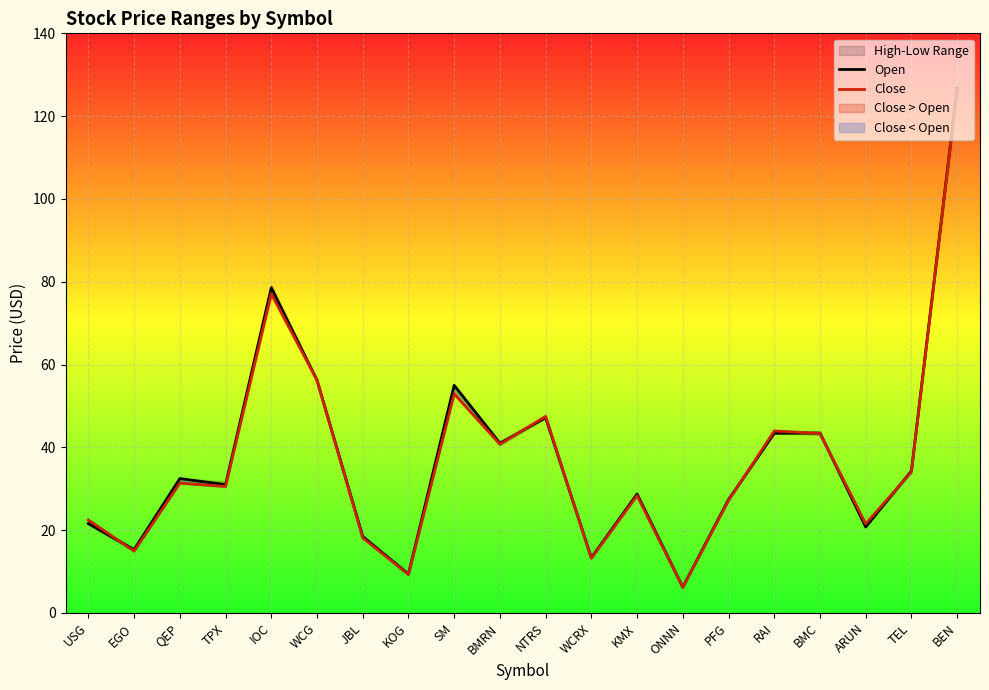

What is the minimum value shown in the chart?

6.2